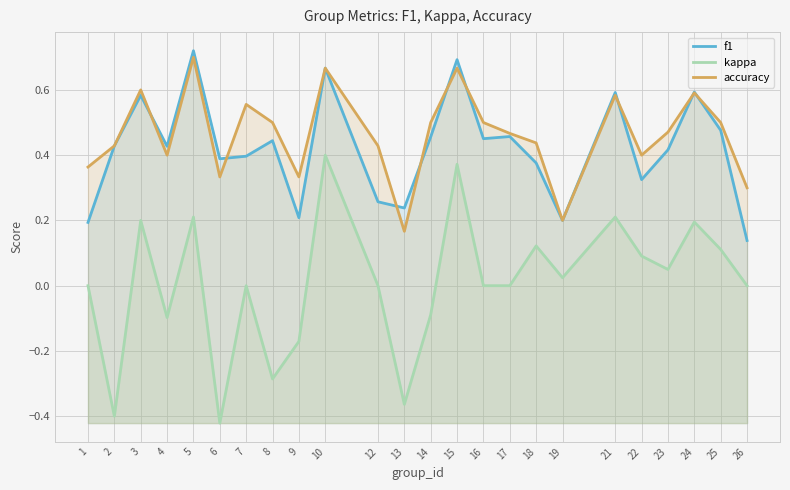

Reading left to right, list all the values displayed in this chart.

f1: 0.2	0.4	0.6	0.4	0.7	0.4	0.4	0.4	0.2	0.7	0.3	0.2	0.5	0.7	0.5	0.5	0.4	0.2	0.6	0.3	0.4	0.6	0.5	0.1
kappa: 0.0	-0.4	0.2	-0.1	0.2	-0.4	0.0	-0.3	-0.2	0.4	0.0	-0.4	-0.1	0.4	0.0	0.0	0.1	0.0	0.2	0.1	0.0	0.2	0.1	0.0
accuracy: 0.4	0.4	0.6	0.4	0.7	0.3	0.6	0.5	0.3	0.7	0.4	0.2	0.5	0.7	0.5	0.5	0.4	0.2	0.6	0.4	0.5	0.6	0.5	0.3